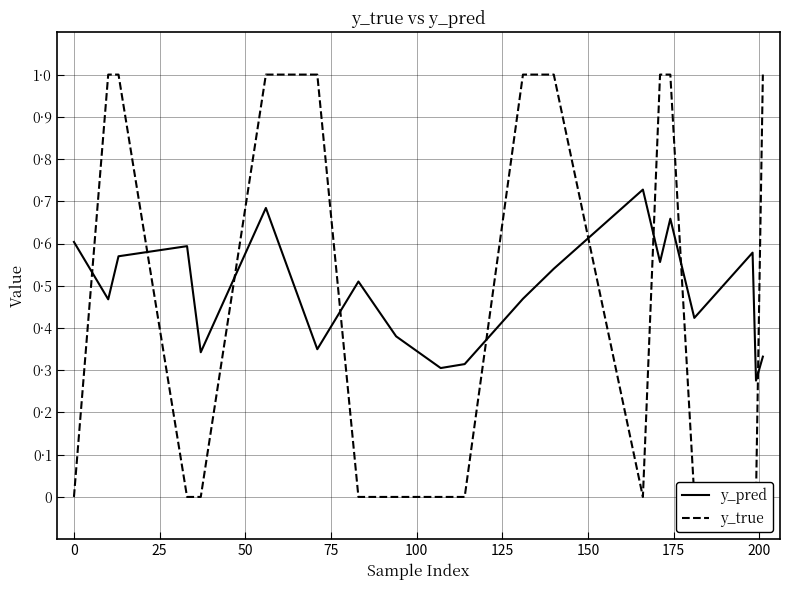

What are all the series names shown in the legend?

y_pred, y_true